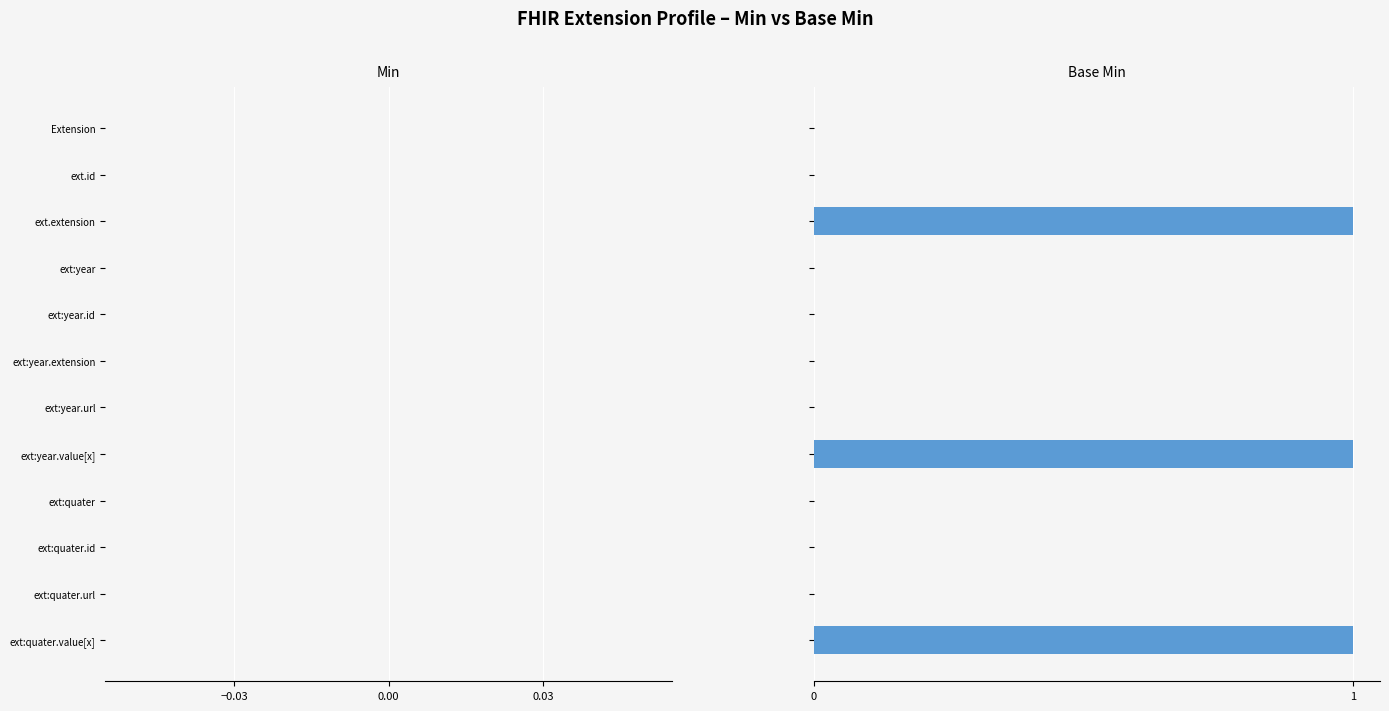

What is the sum of all values?

3